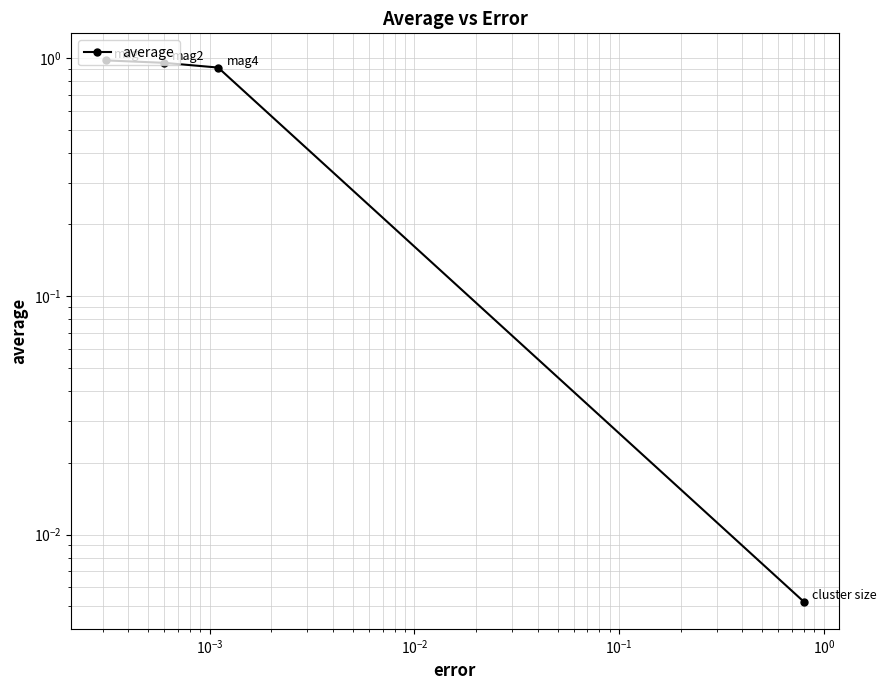

How many lines are shown in the chart?

1